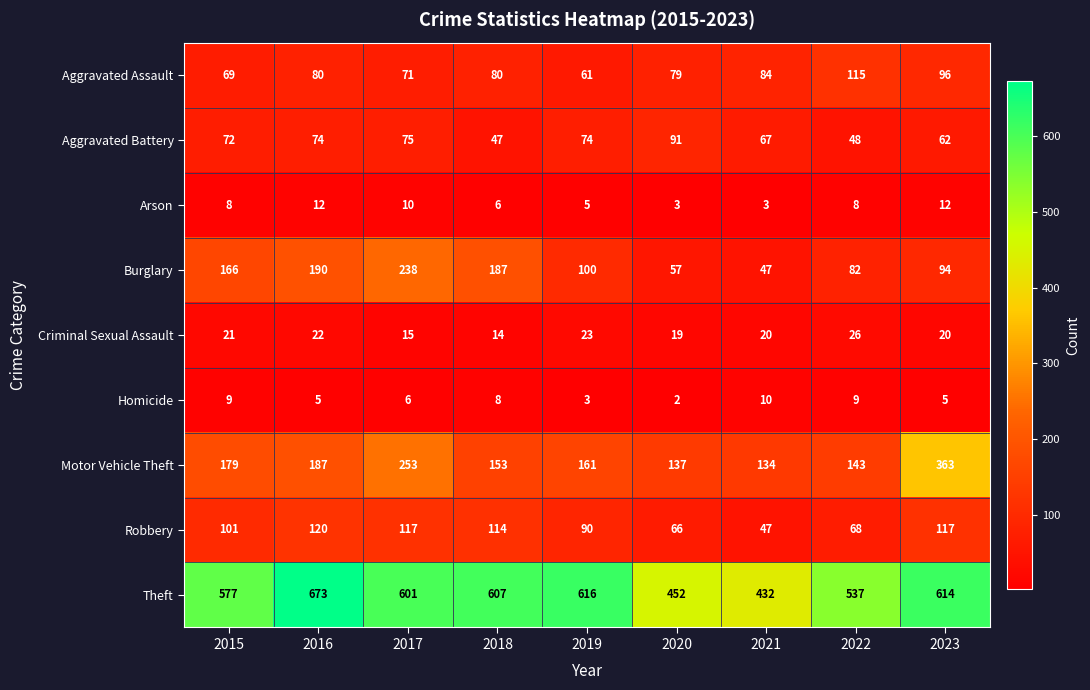

What is the minimum value for Theft?

432